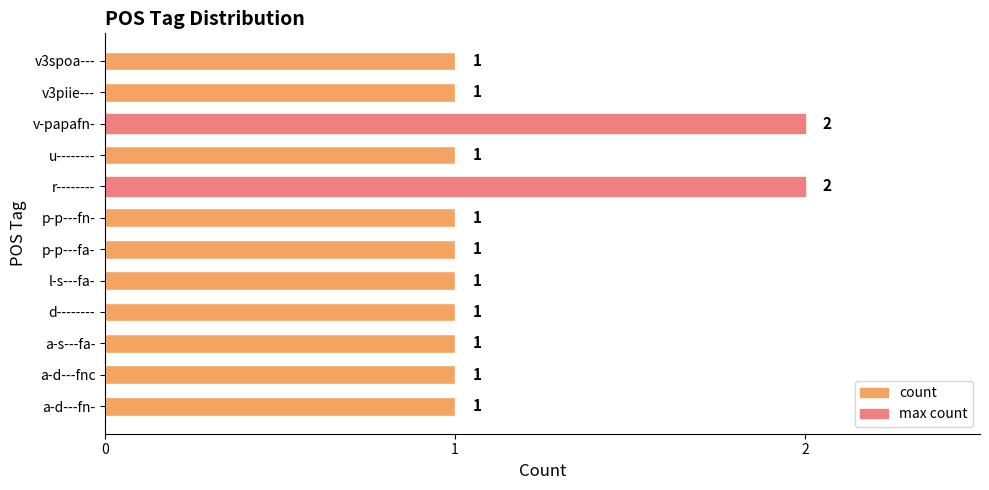

What is the average value?

1